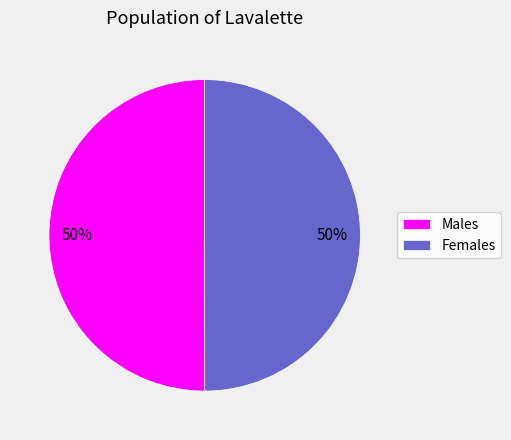

To the nearest percent, what portion does Females represent?

50%